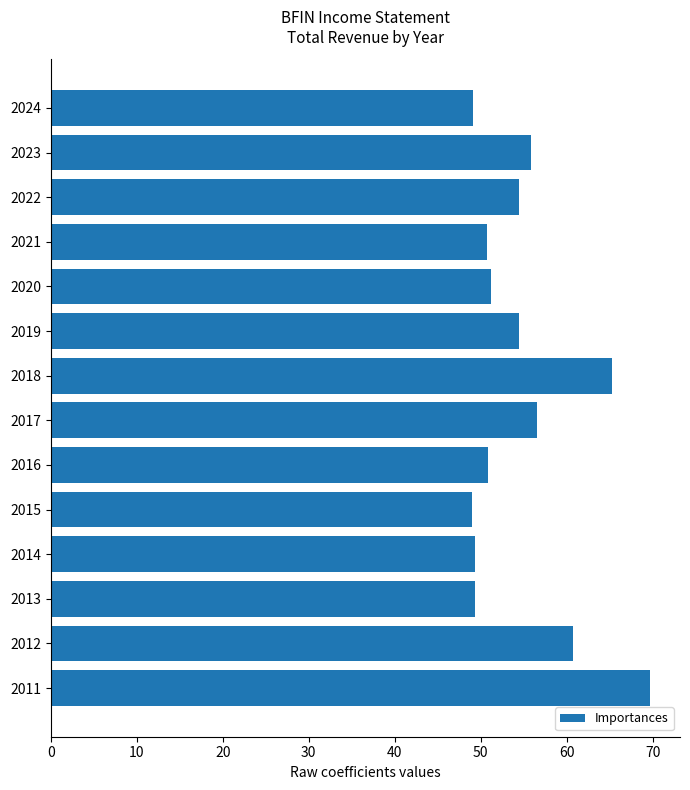

Approximately how many times larger is the value at 2023 compared to 2020?

1.1